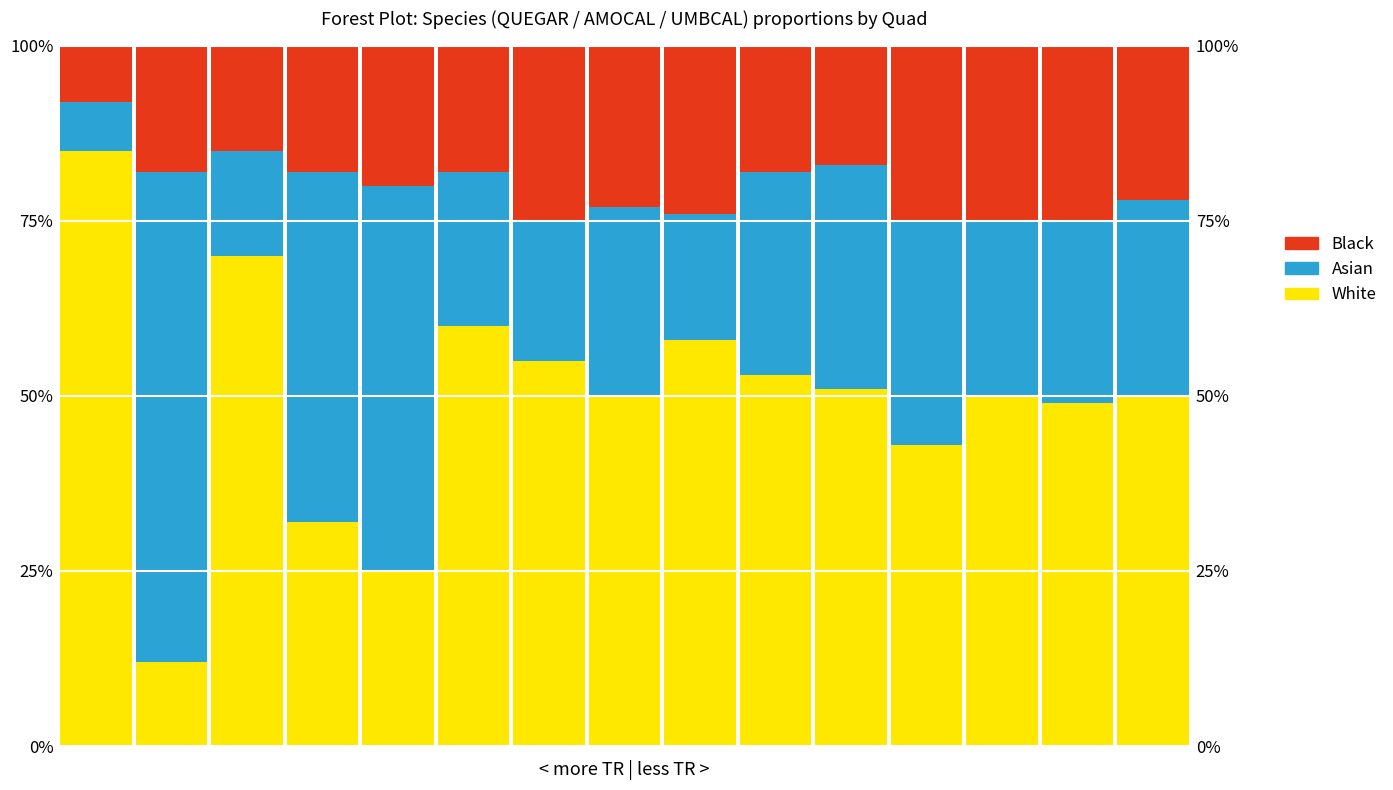

What is the difference between the maximum and second lowest values in the Asian series?

55.0